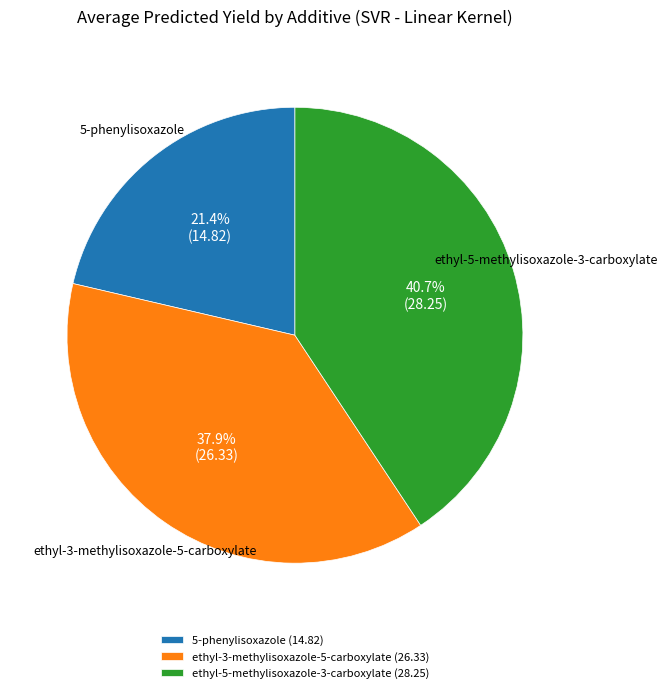

What is the largest slice in the pie chart?

ethyl-5-methylisoxazole-3-carboxylate